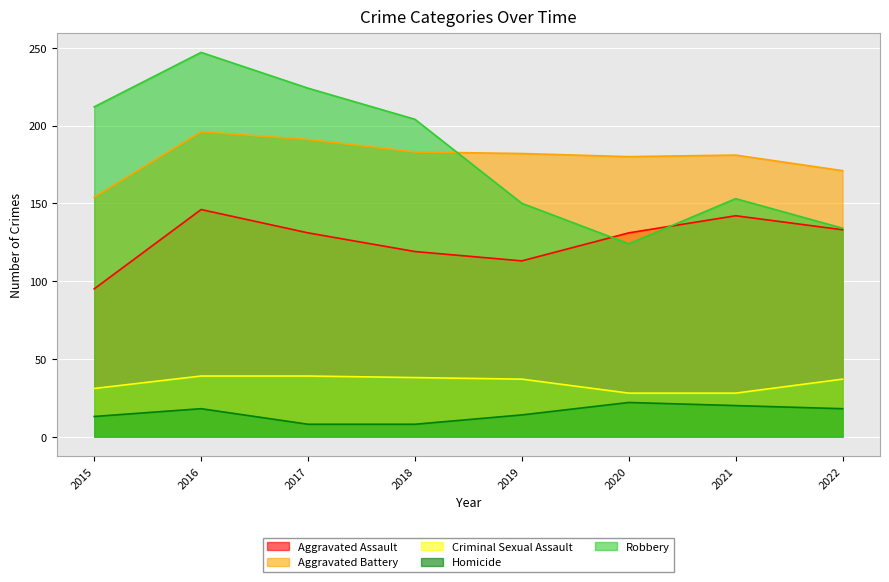

Reading left to right, list all the values displayed in this chart.

Aggravated Assault: 2015=95	2016=146	2017=131	2018=119	2019=113	2020=131	2021=142	2022=133
Aggravated Battery: 2015=154	2016=196	2017=191	2018=183	2019=182	2020=180	2021=181	2022=171
Criminal Sexual Assault: 2015=31	2016=39	2017=39	2018=38	2019=37	2020=28	2021=28	2022=37
Homicide: 2015=13	2016=18	2017=8	2018=8	2019=14	2020=22	2021=20	2022=18
Robbery: 2015=212	2016=247	2017=224	2018=204	2019=150	2020=124	2021=153	2022=134